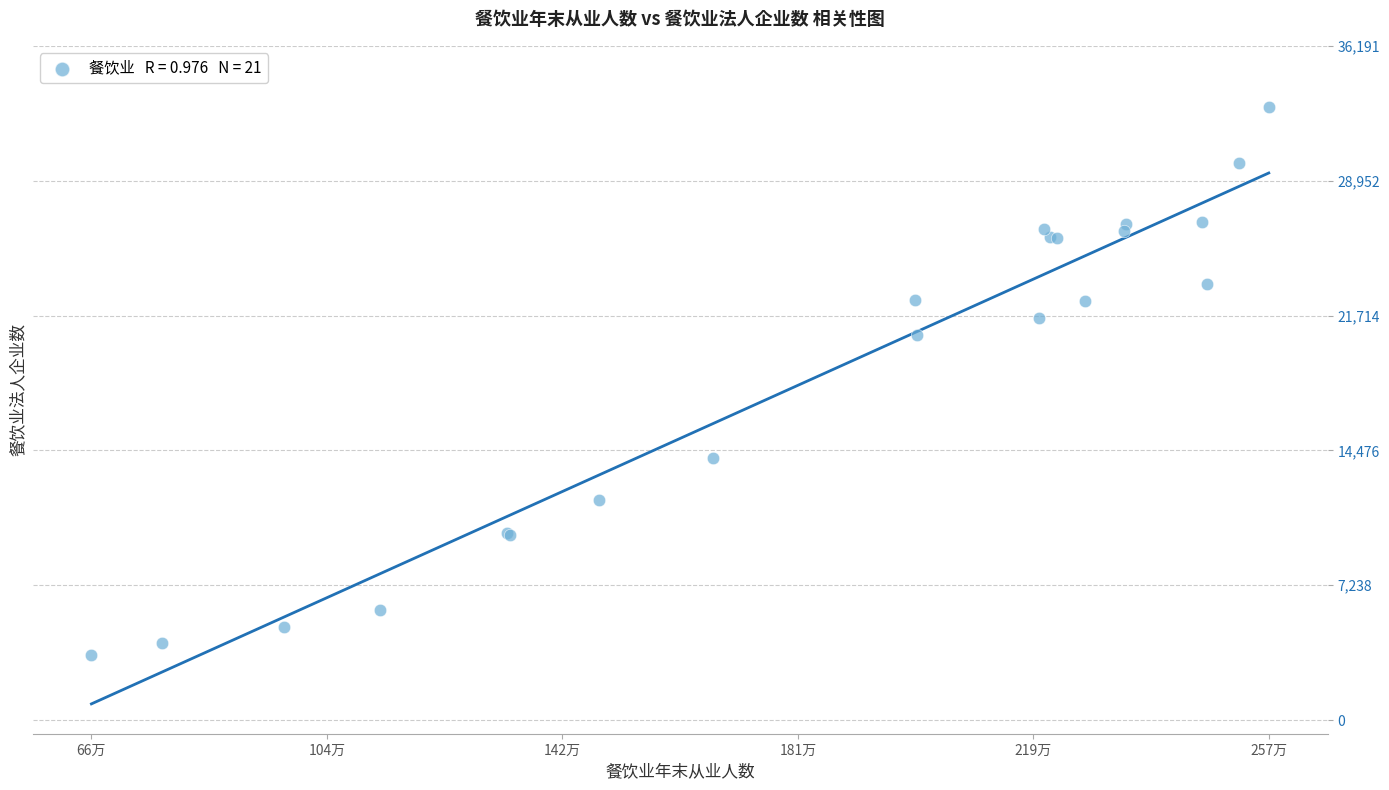

What Y value in the scatter plot is closest to 18204?

20694